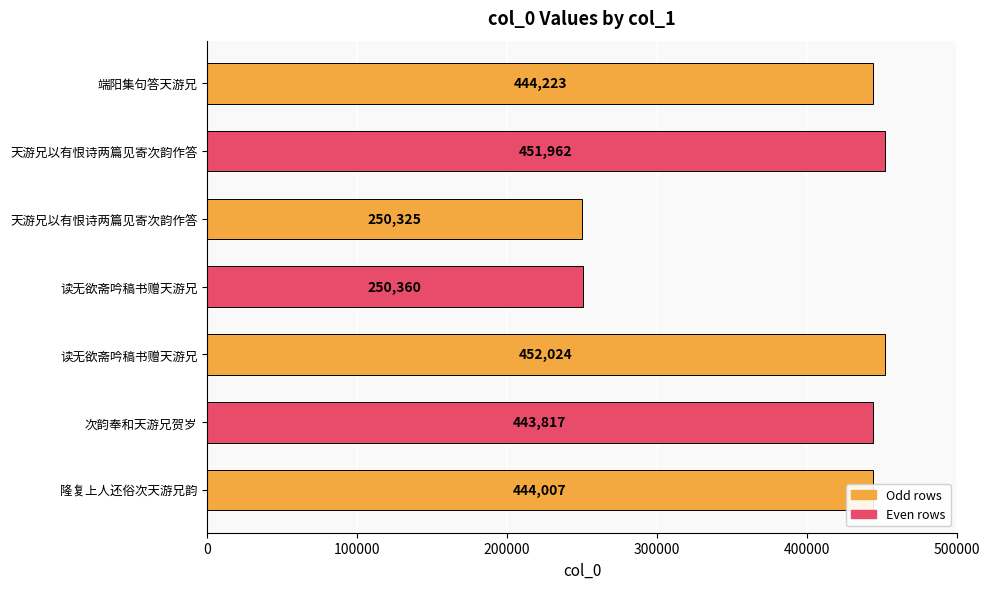

What is the average value?

390960